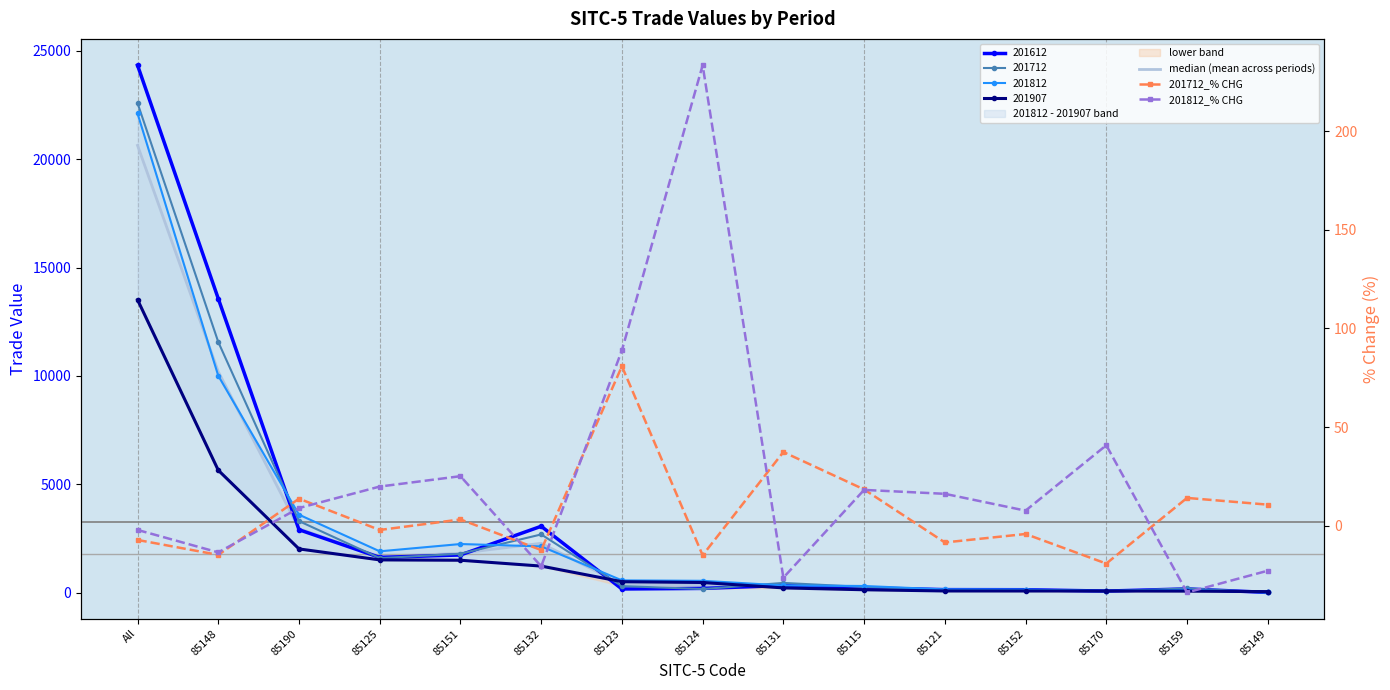

Between which two adjacent categories do 201712_% CHG and 201812_% CHG first intersect?

85148 and 85190